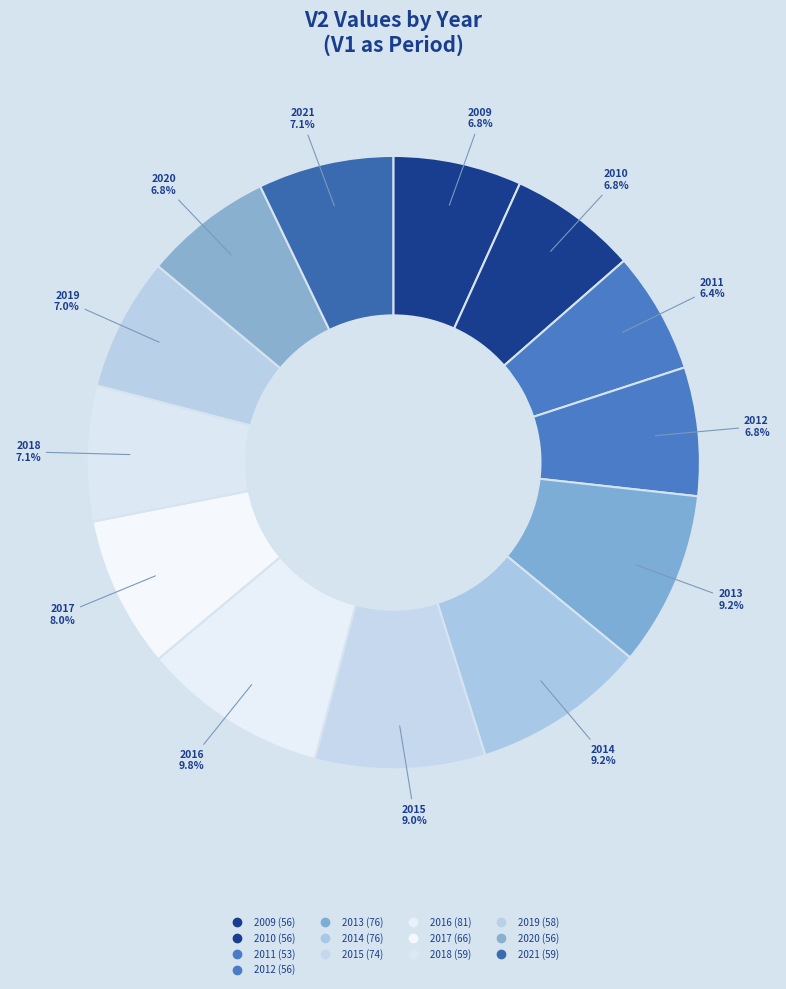

Count the number of slices in the pie.

13